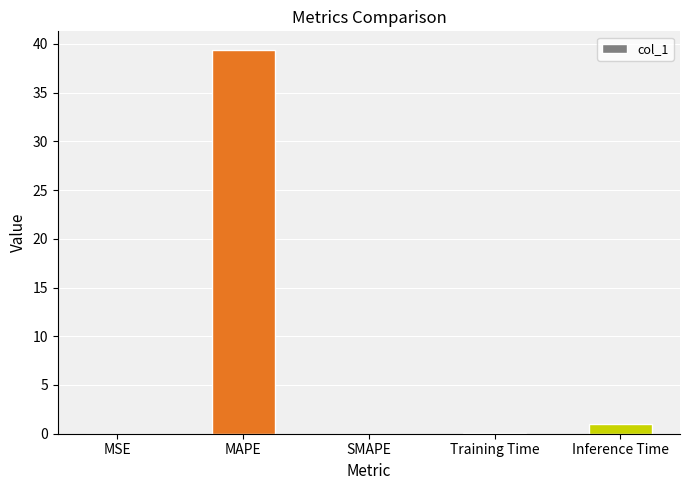

What is the change in value from MAPE to SMAPE?

-39.3